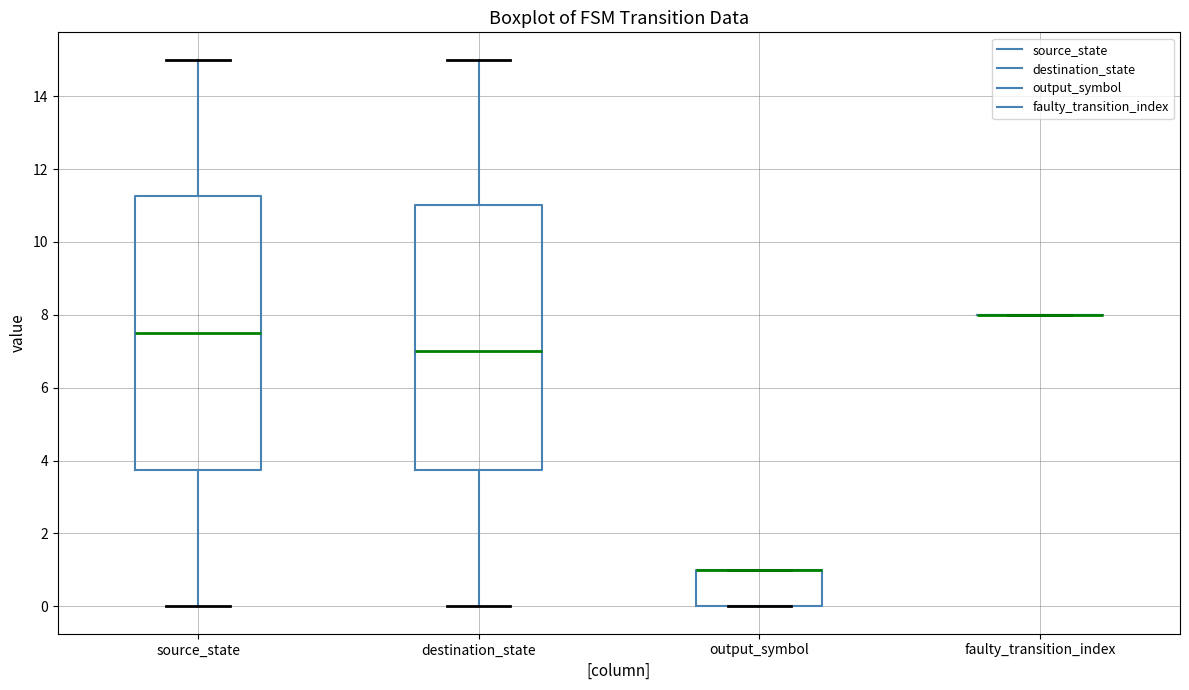

Reading left to right, transcribe this box plot: for each box, give where its median line is, the range the box spans, and where its two whiskers end, as read against the y-axis. The values are not printed on the chart, so give them approximately, as read against the axis.

source_state: median 7.6, box 3.8 to 11.2, whiskers 0.0 to 15.0
destination_state: median 7.0, box 3.8 to 11.0, whiskers 0.0 to 15.0
output_symbol: median 1.0 (drawn on the box's upper edge), box 0.0 to 1.0, whiskers 0.0 to 1.0
faulty_transition_index: box collapsed to a line at 8.0, whiskers 8.0 to 8.0